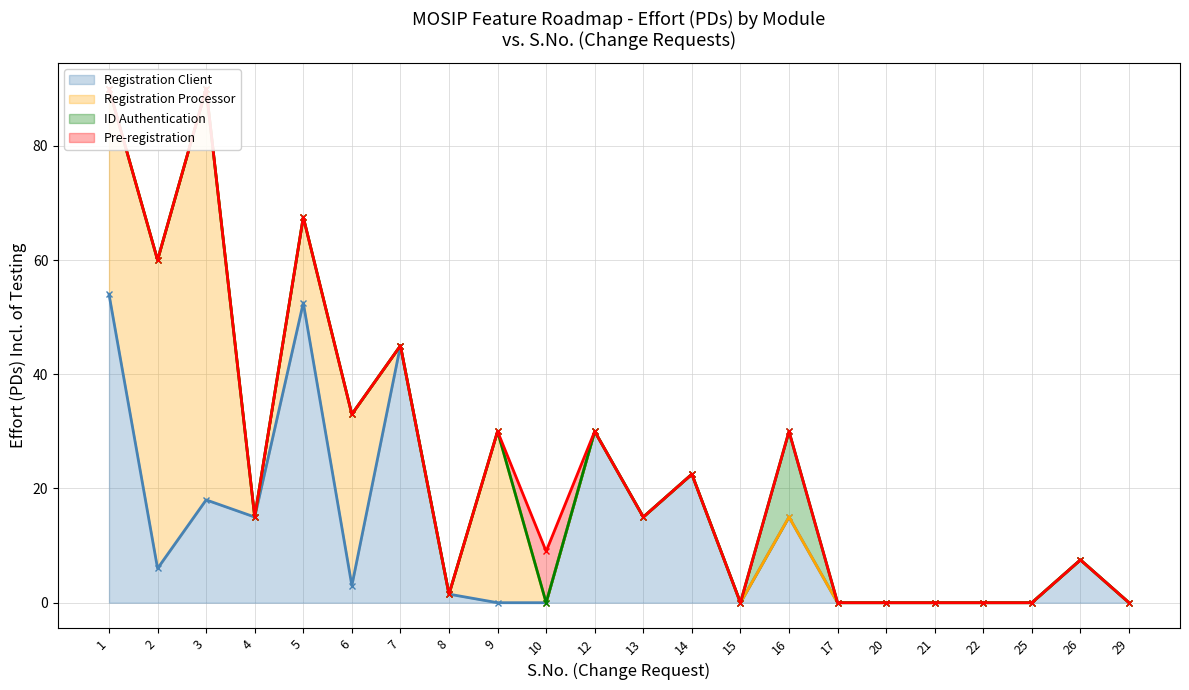

True or false: Registration Processor (cumulative) and ID Authentication (cumulative) cross at least once.

False